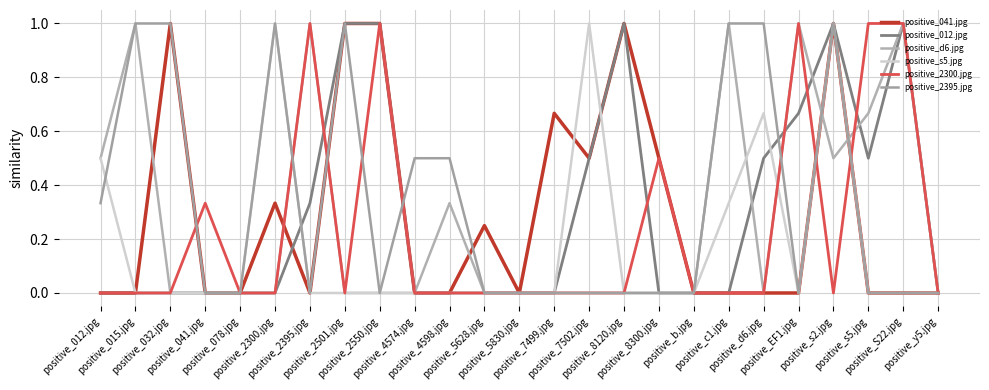

What is the greatest value displayed?

1.0